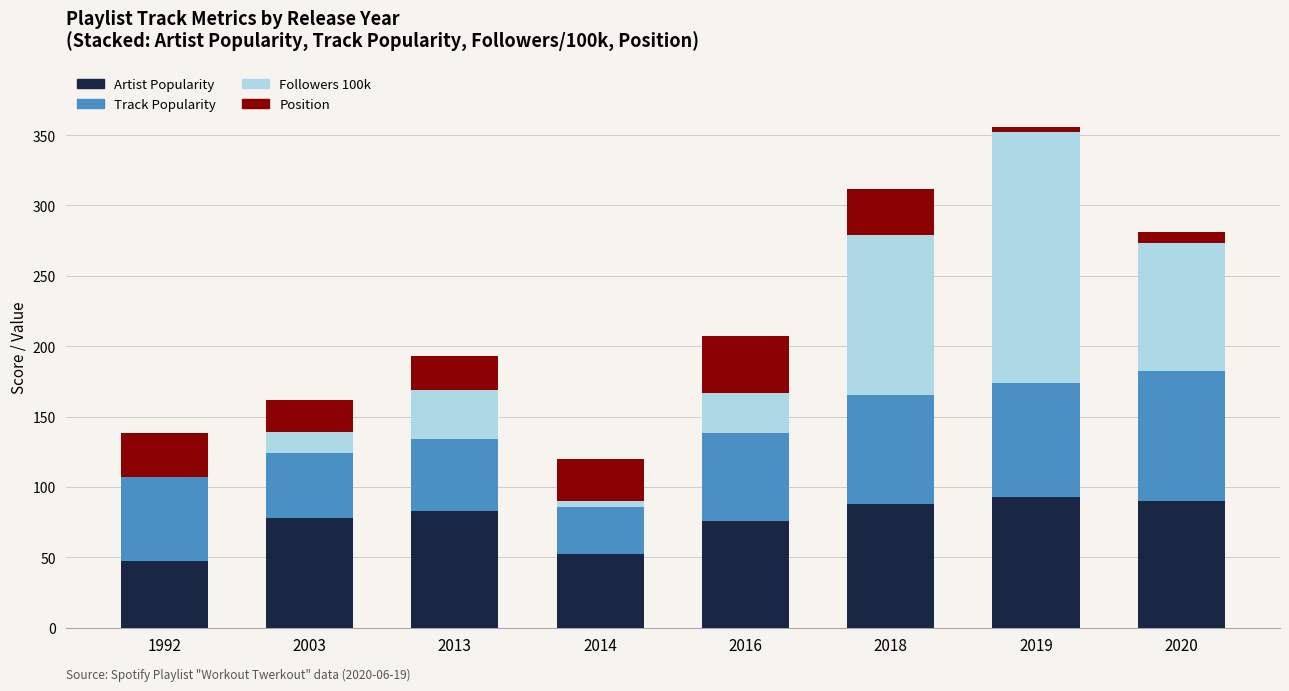

The Artist Popularity series shows 69 at 2014. True or false?

False